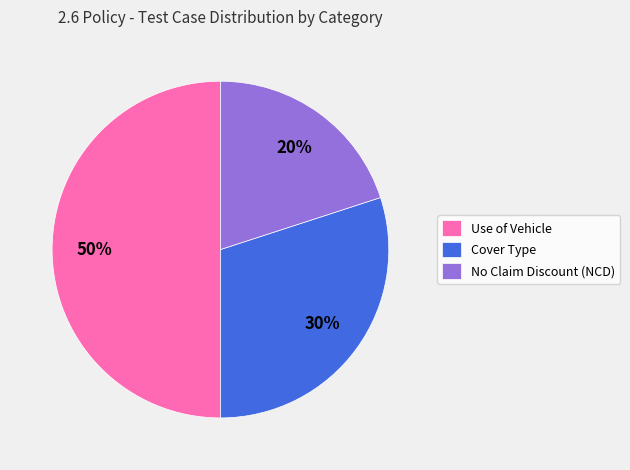

To the nearest percent, what percentage of the pie is Use of Vehicle?

50%